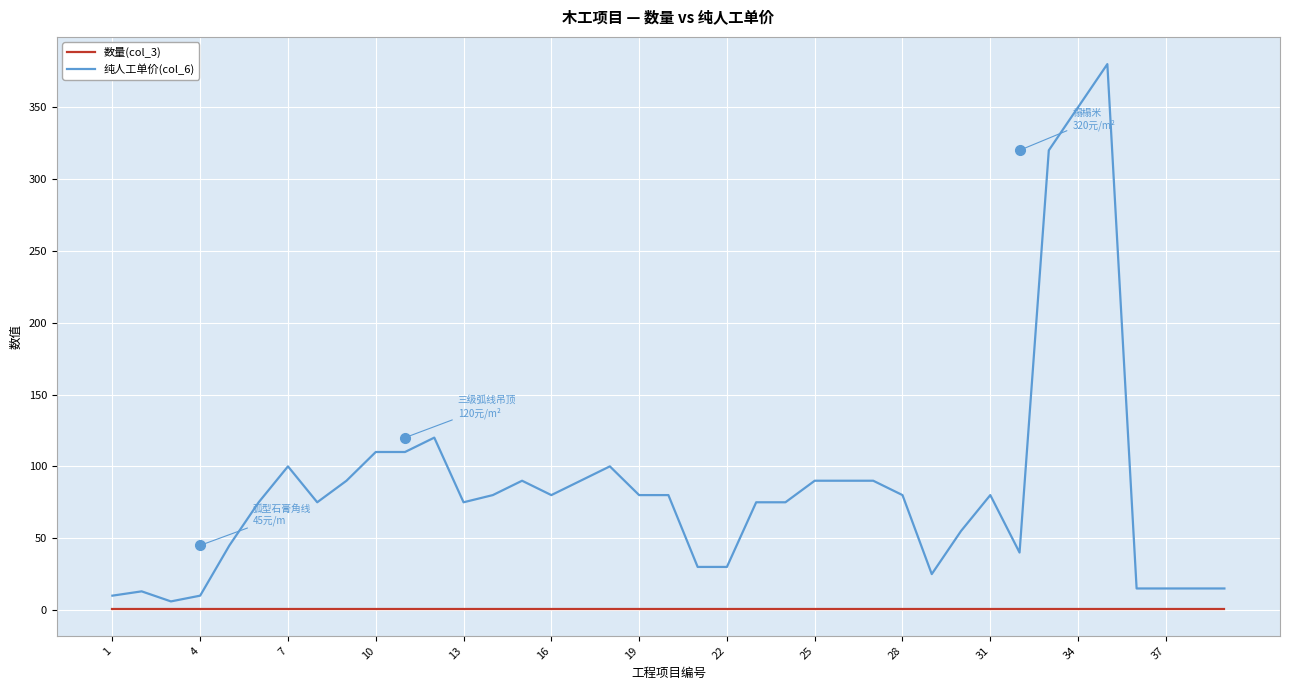

Rank the series by their maximum value, from highest to lowest.

纯人工单价(col_6), 数量(col_3)